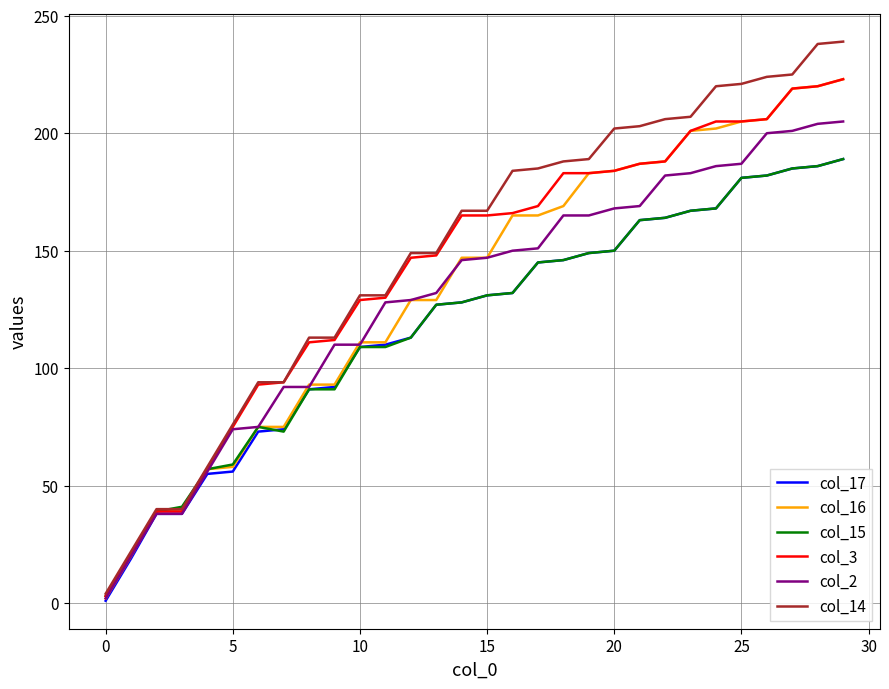

What is the maximum value shown in the chart?

239